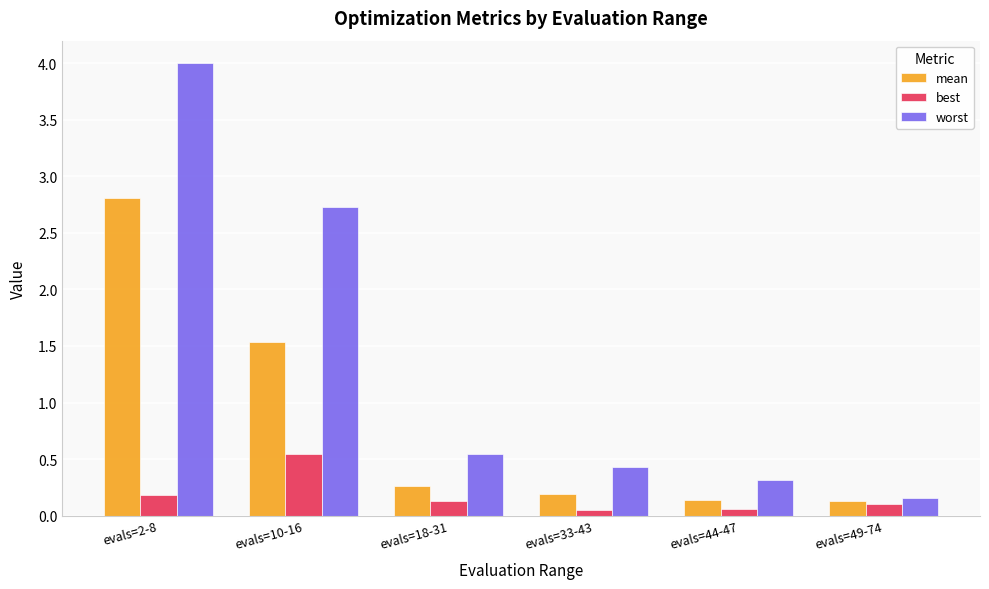

The mean series shows 0.1 at evals=44-47. True or false?

True